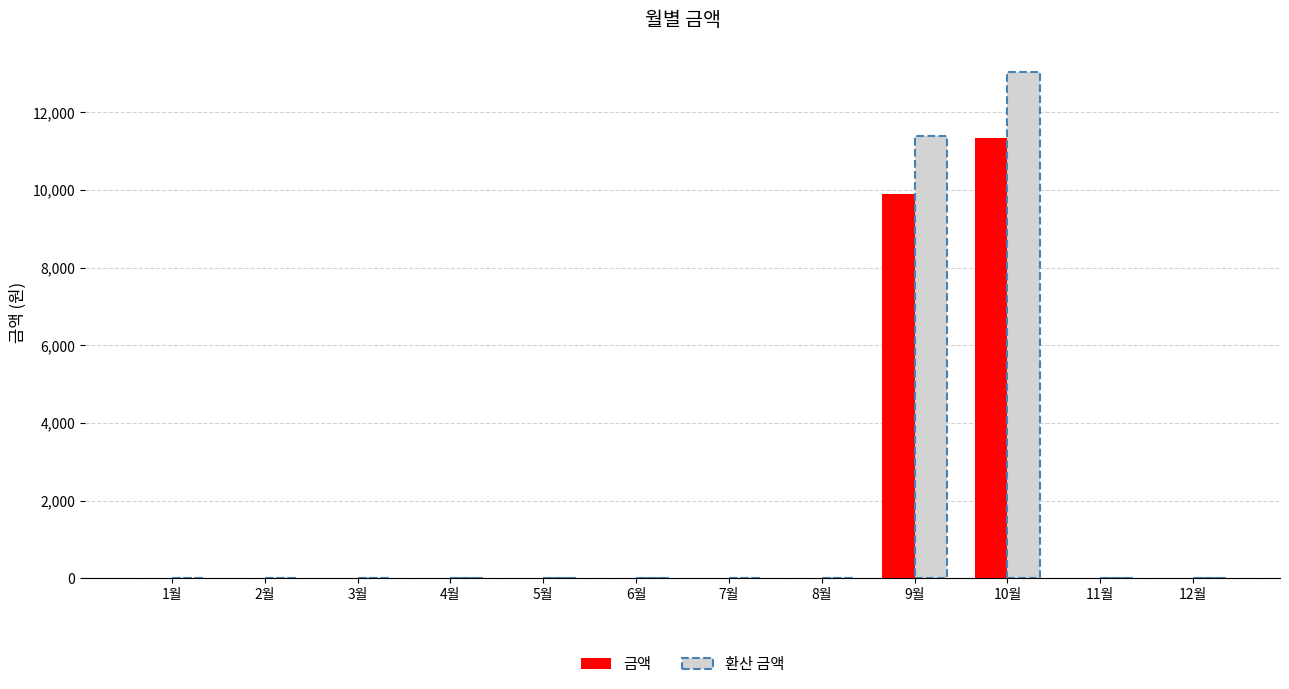

Which series has the widest spread of values?

환산 금액